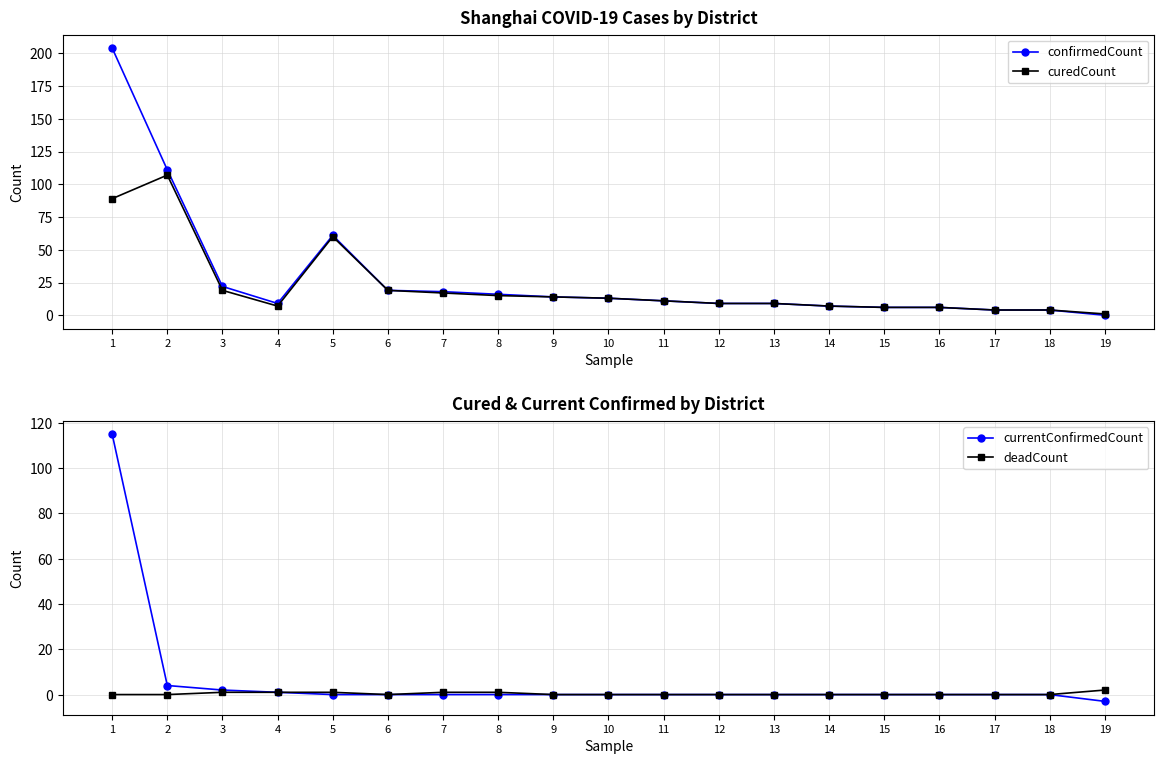

How many lines are shown in the chart?

4